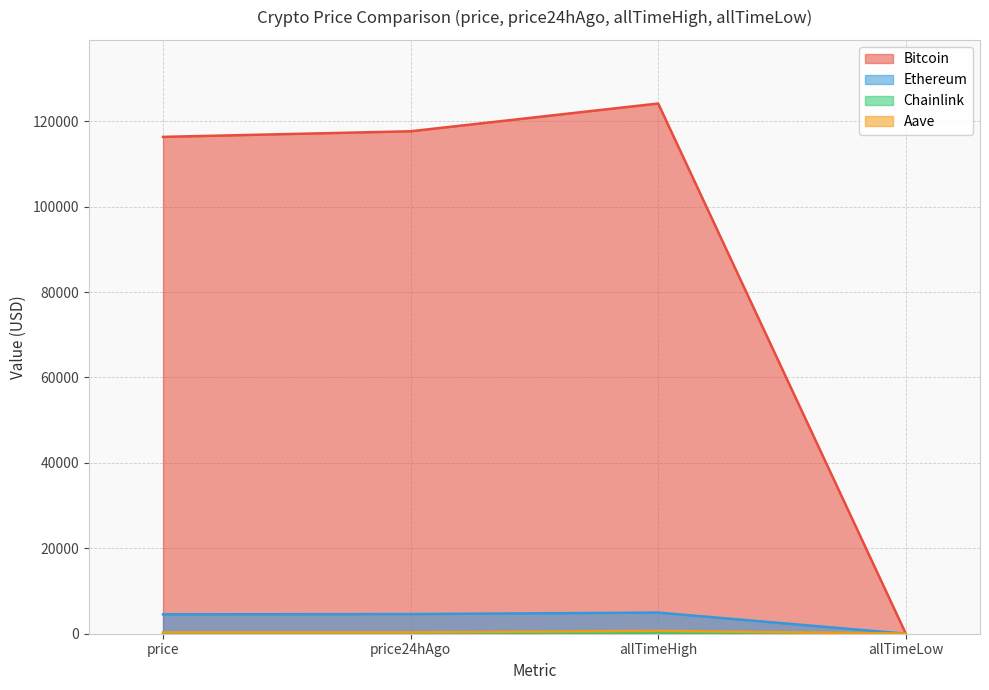

Reading left to right, extract all data points from this chart.

Bitcoin: price=116316.0	price24hAgo=117630.0	allTimeHigh=124128.0	allTimeLow=67.8
Ethereum: price=4535.5	price24hAgo=4602.8	allTimeHigh=4946.1	allTimeLow=0.4
Chainlink: price=23.9	price24hAgo=24.4	allTimeHigh=52.7	allTimeLow=0.1
Aave: price=307.6	price24hAgo=309.0	allTimeHigh=661.7	allTimeLow=26.0